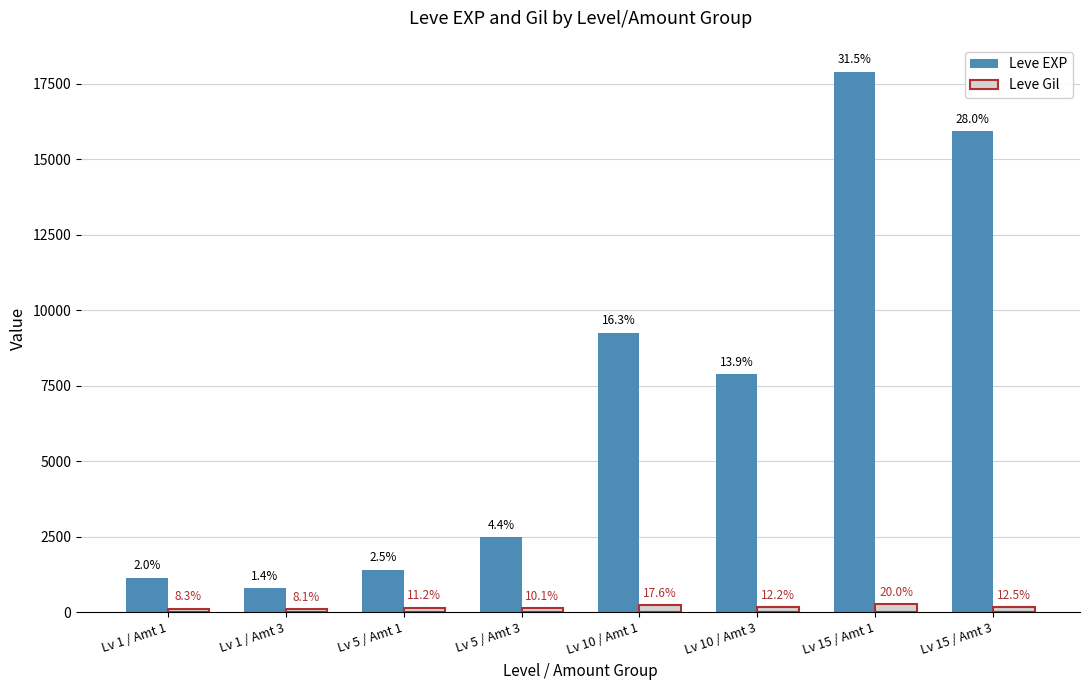

The value of Leve Gil at Lv 15 / Amt 3 is 172. True or false?

True